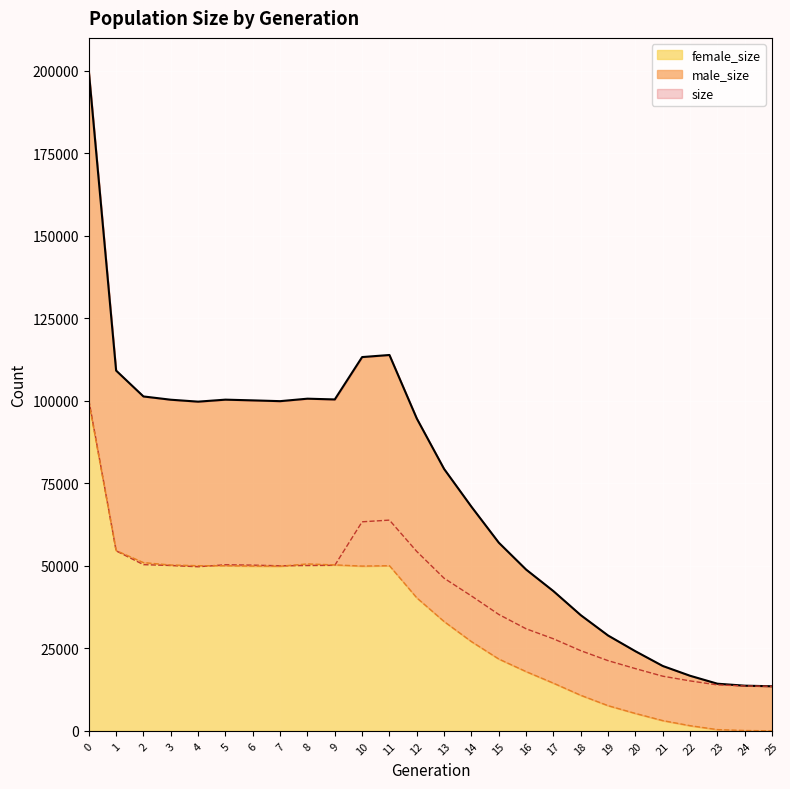

True or false: male_size has a value of 46228 at 13.

True